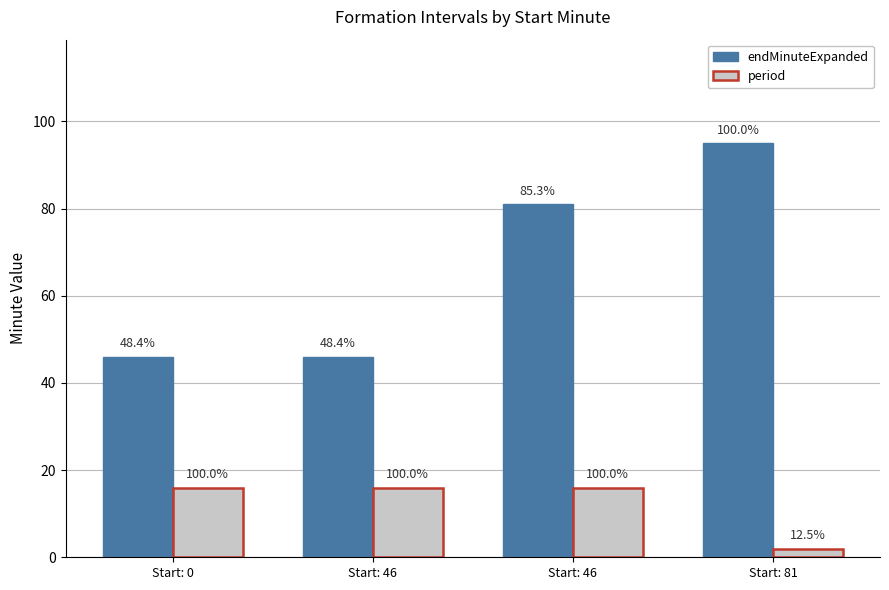

What are all the series names shown in the legend?

endMinuteExpanded, period